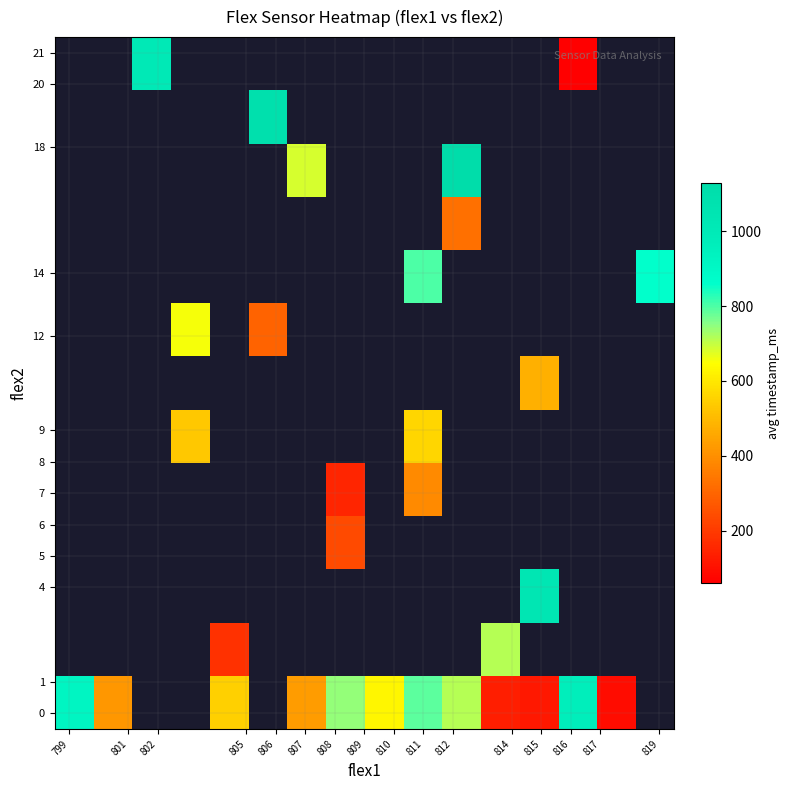

Which series has the largest range (max minus min)?

row_0